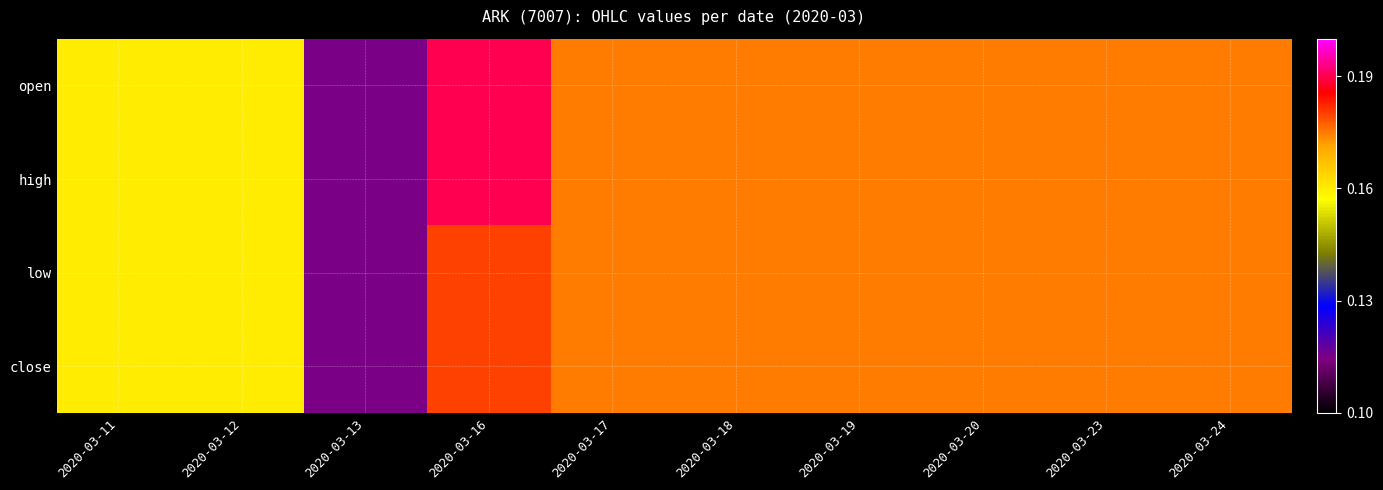

Between 2020-03-11 and 2020-03-19, which is larger?

2020-03-19